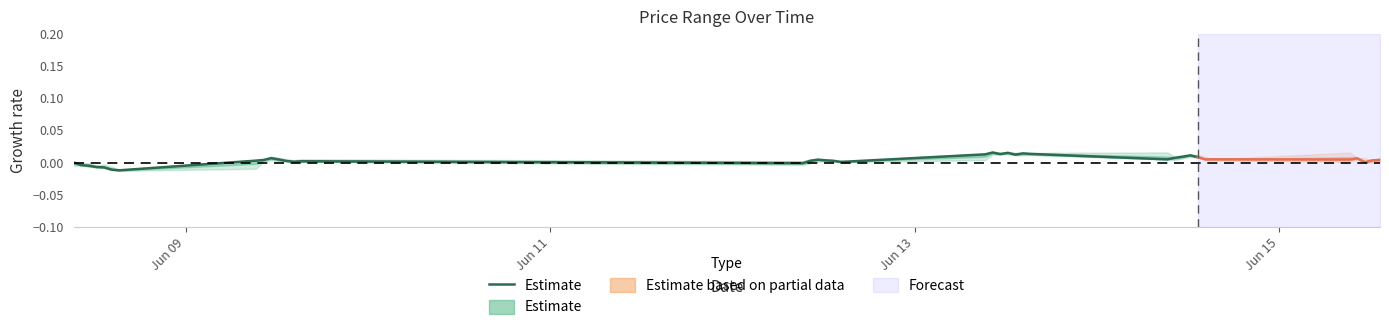

Where is the data nearest to the value 0?

Jun 09